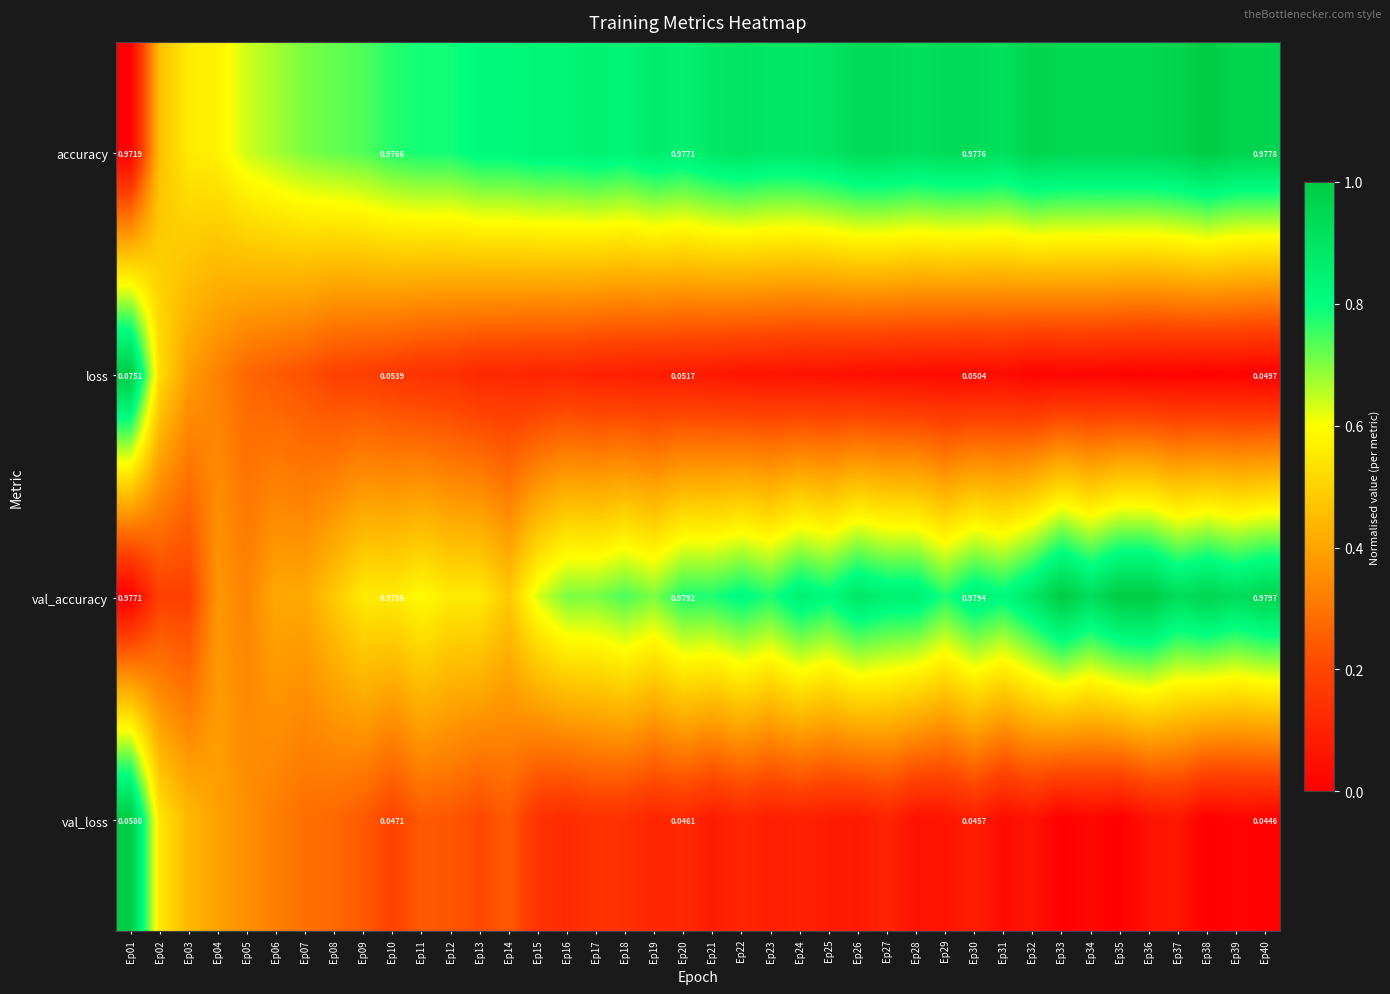

True or false: accuracy has a value of 1.6 at Ep28.

False